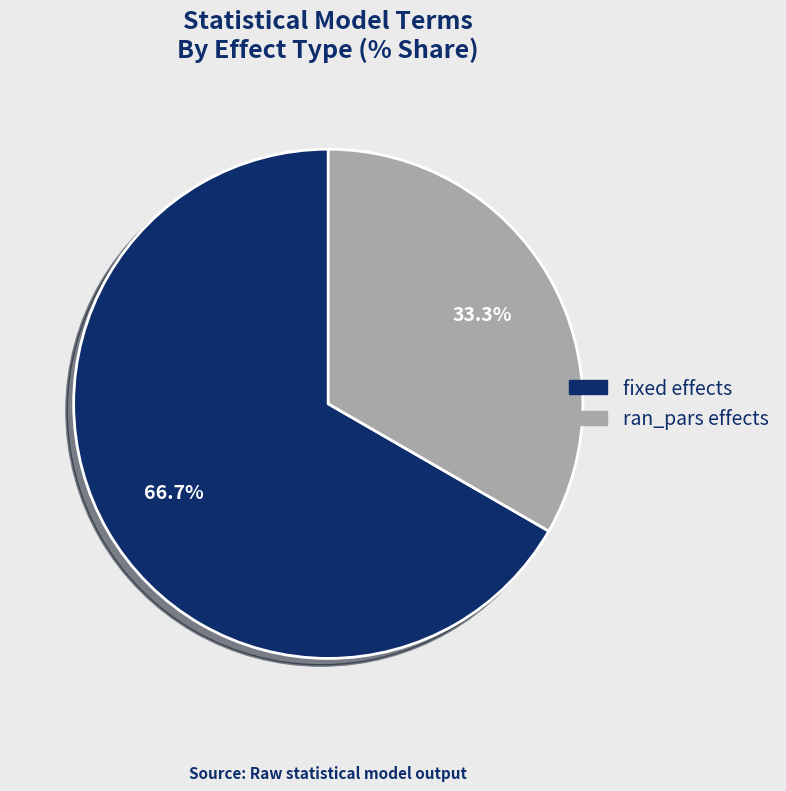

Approximately how many times larger is the value at ran_pars effects compared to fixed effects?

0.5